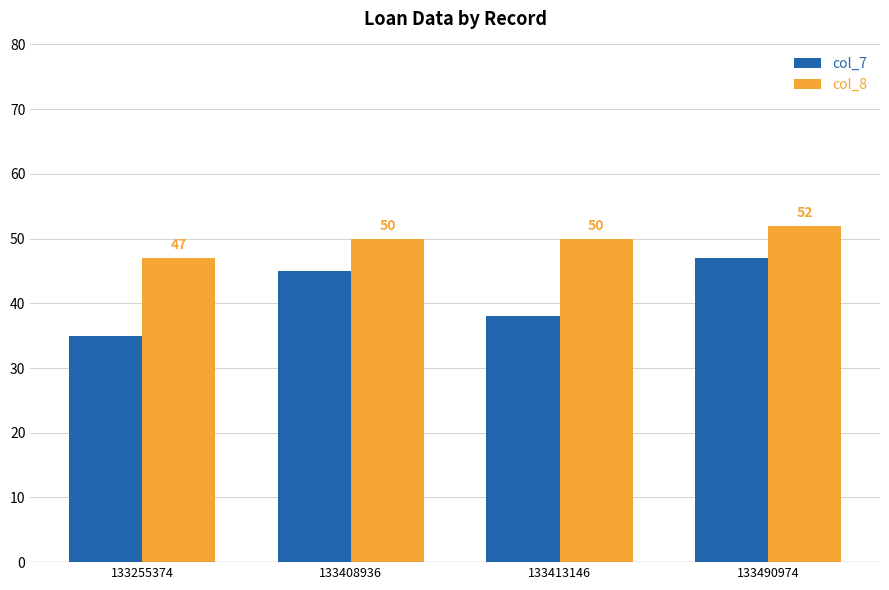

How many bars are there in each group?

2